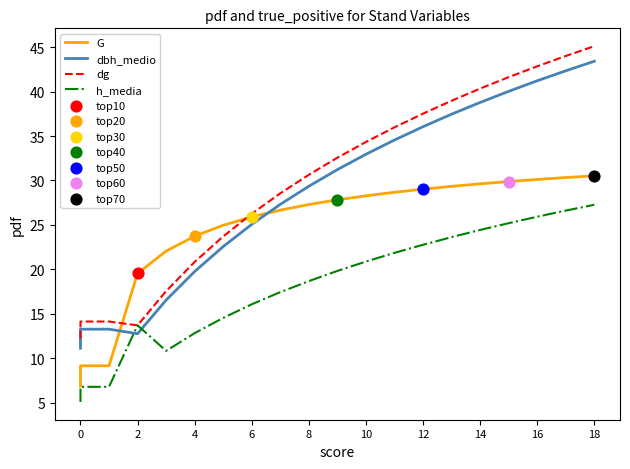

Is the value of dbh_medio at 16 greater than the value of G at 19?

No